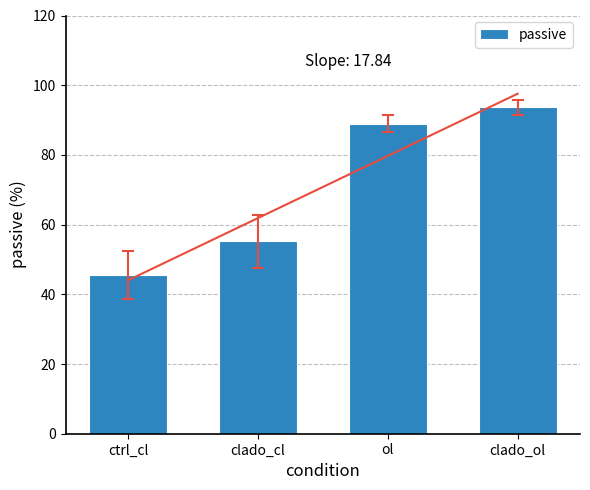

Rank the categories by value from highest to lowest.

clado_ol, ol, clado_cl, ctrl_cl